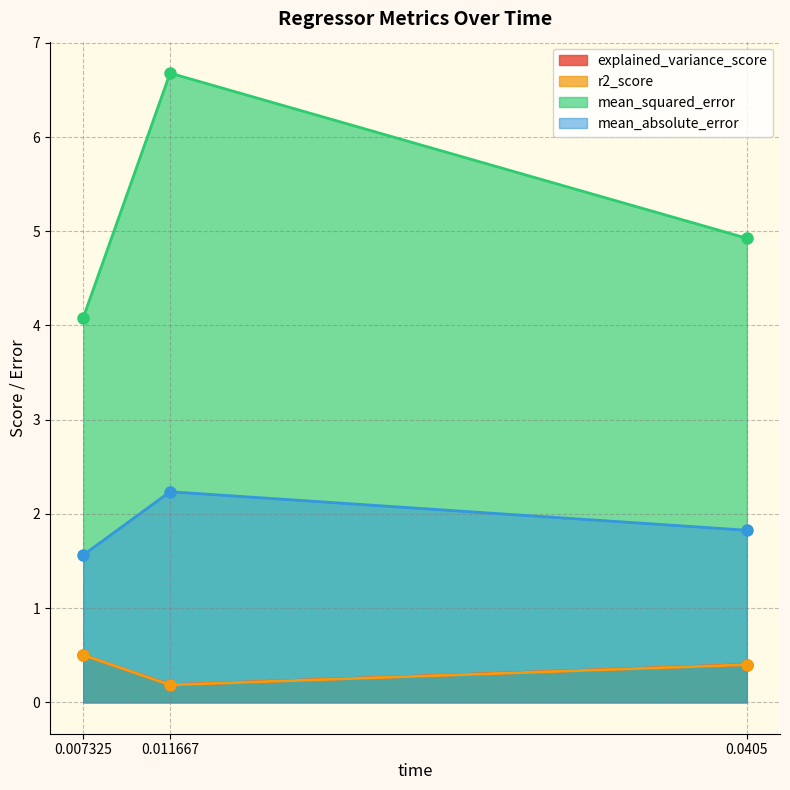

How many lines are shown in the chart?

4